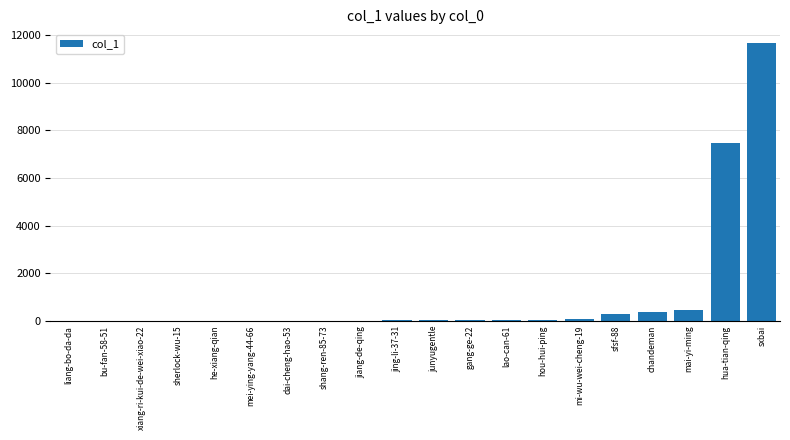

Which label corresponds to the largest value in the chart?

sxbai